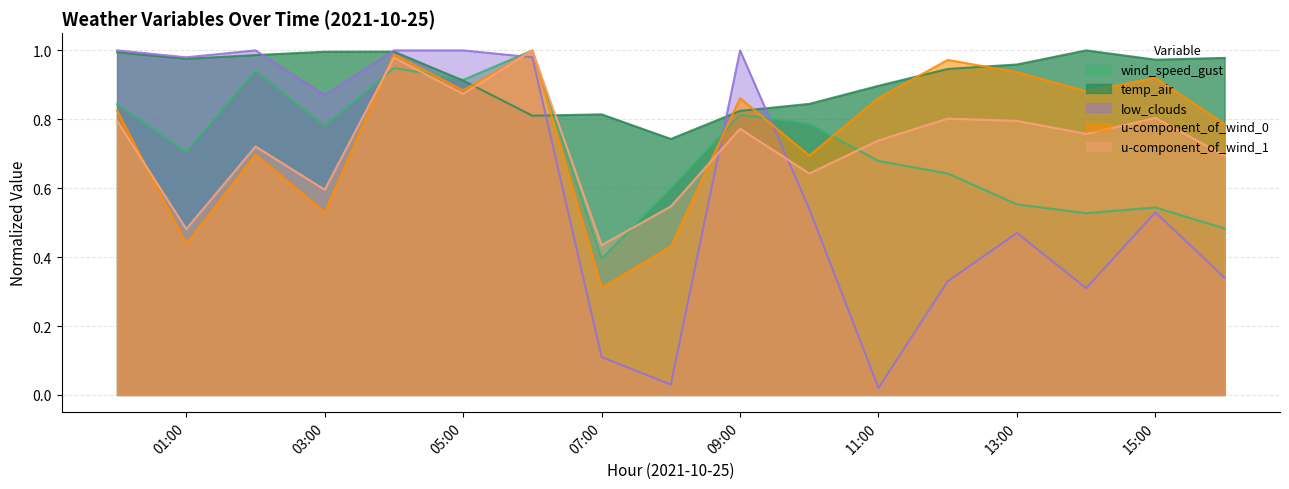

Where is u-component_of_wind_0 nearest to the value 0?

07:00